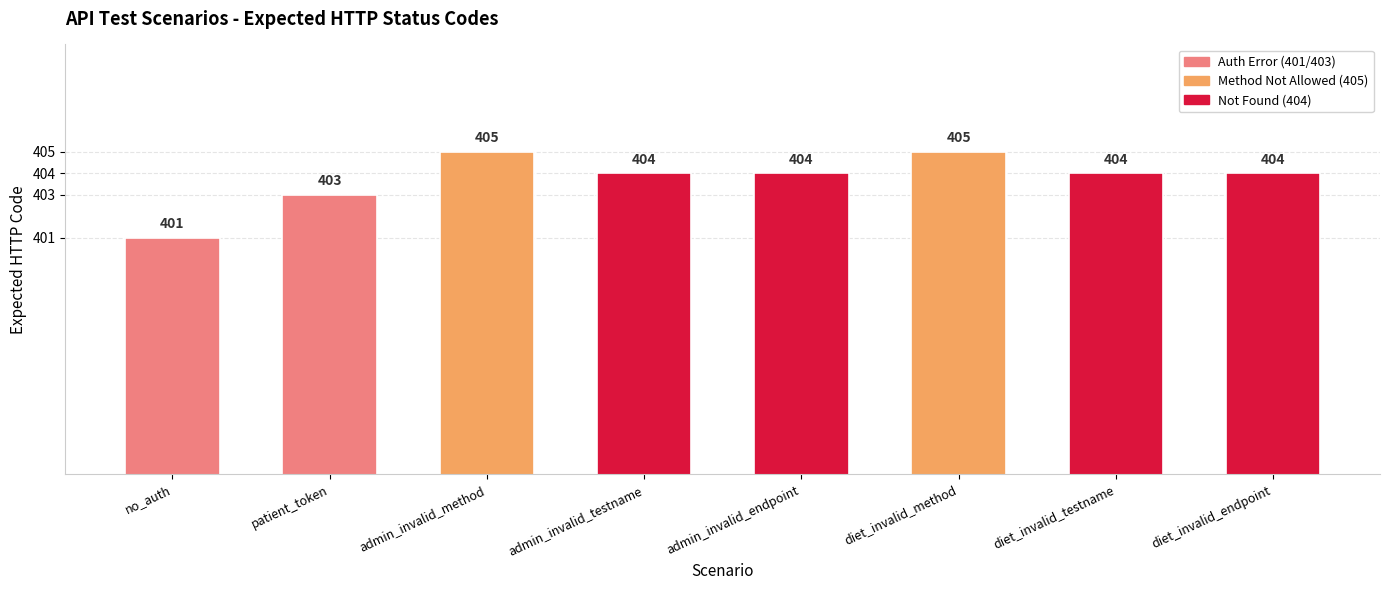

True or false: the data shows 182 at admin_invalid_testname.

False